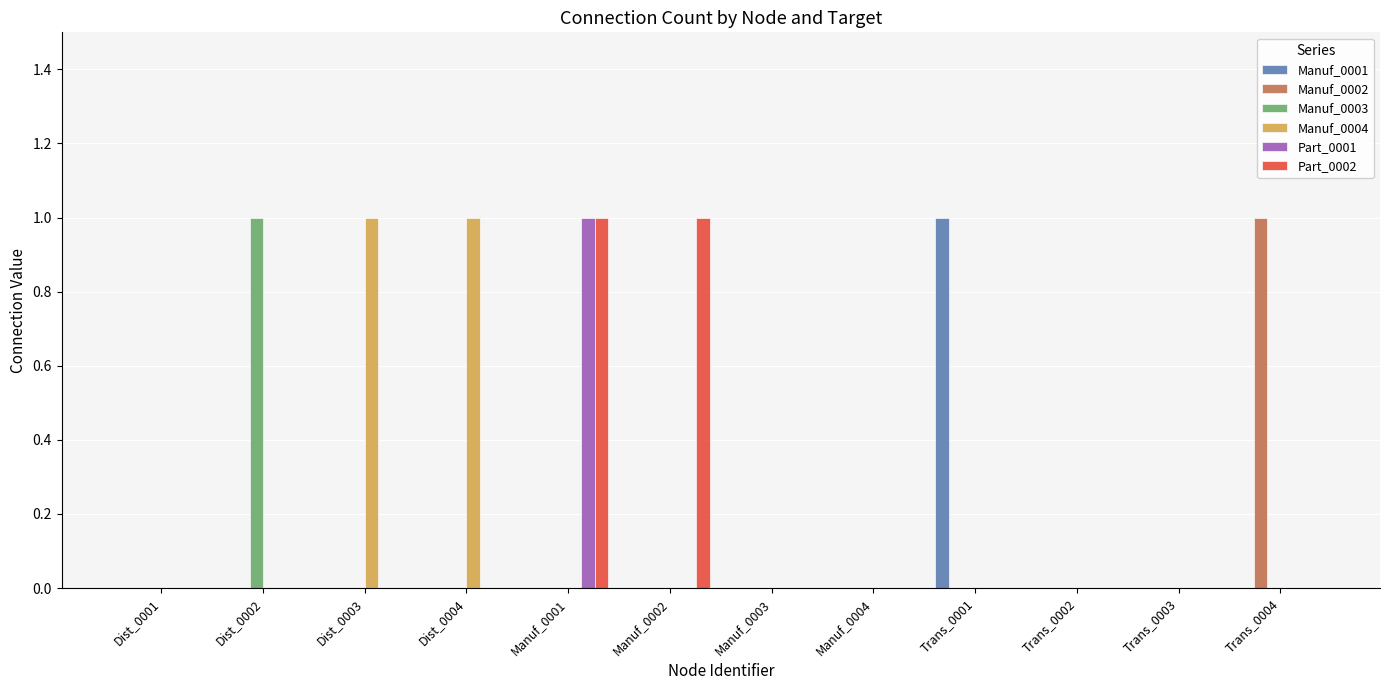

Are the bars horizontal?

No